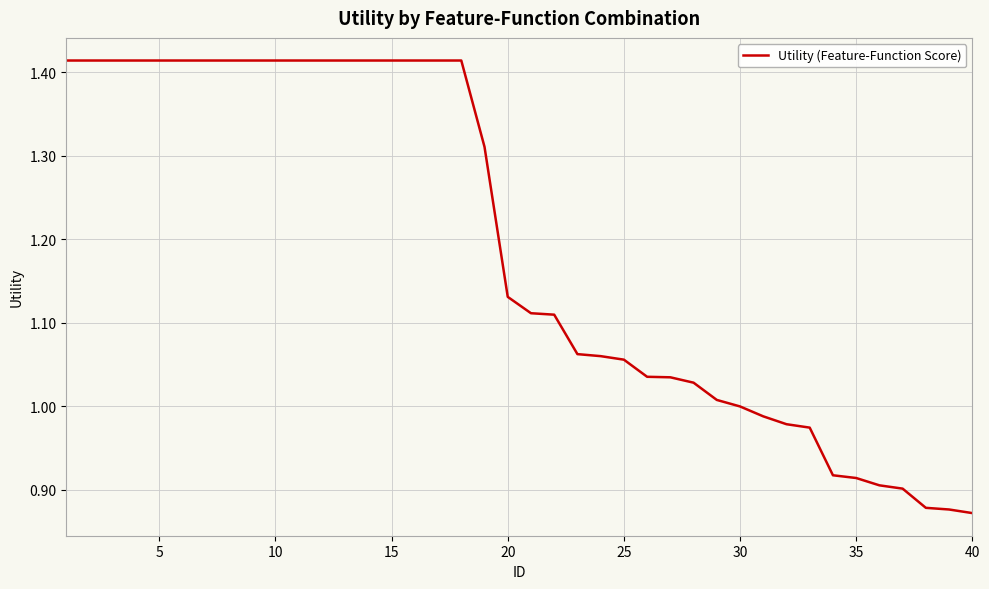

What is the difference between the maximum and minimum values?

0.5